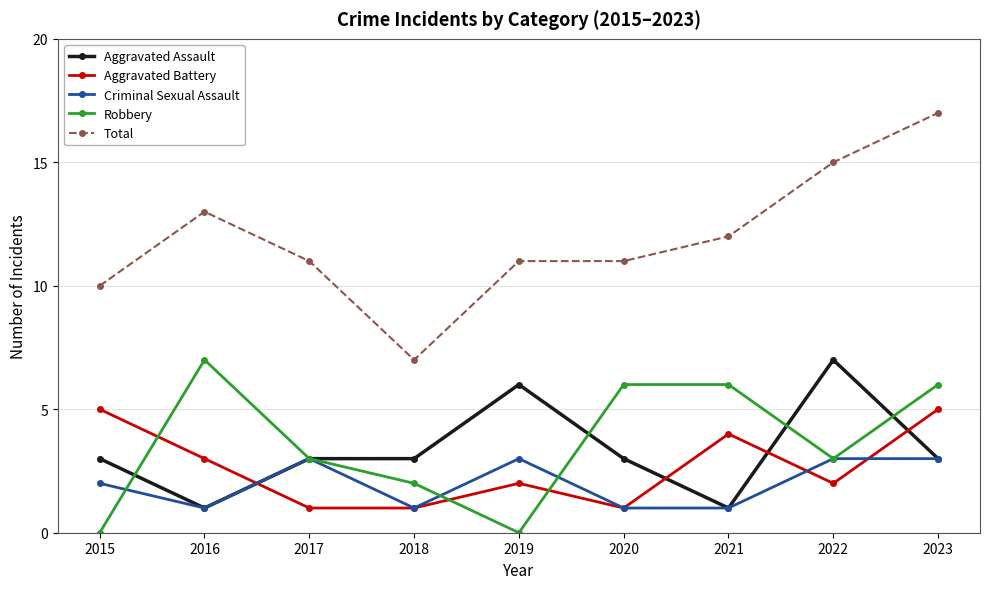

What is the spread (max minus min) of values at 2016?

12